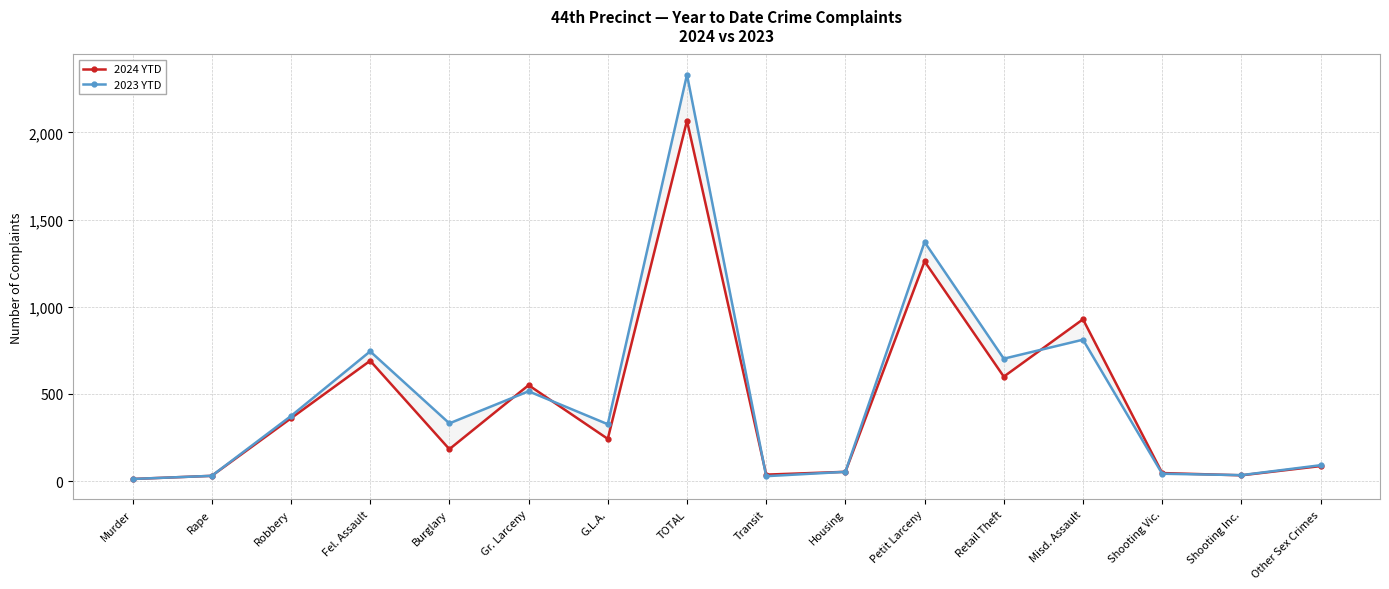

Rank the series at Retail Theft from highest to lowest value.

2023 YTD, 2024 YTD